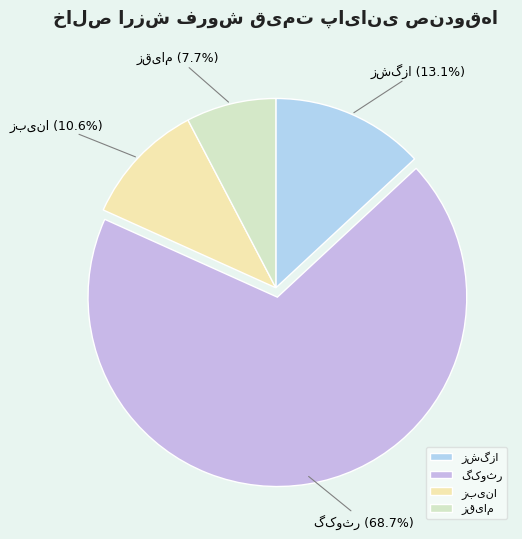

To the nearest percent, what is the difference between the largest and smallest slice percentages?

61%